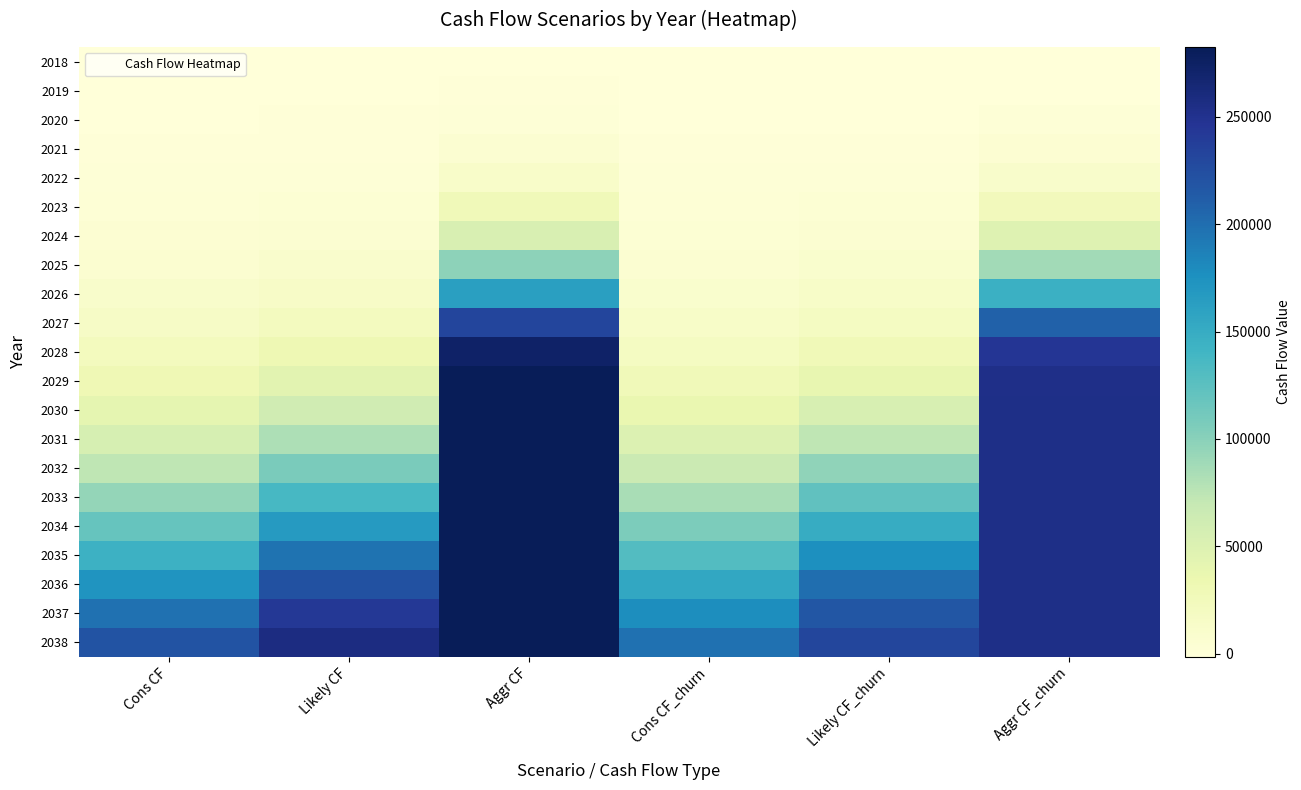

Reading left to right, what are all the values shown in this chart?

2018: Cons CF=-1361.8	Likely CF=-1361.8	Aggr CF=-1361.8	Cons CF_churn=-1481.8	Likely CF_churn=-1481.8	Aggr CF_churn=-1481.8
2019: Cons CF=-977.8	Likely CF=-929.8	Aggr CF=-365.8	Cons CF_churn=-1133.8	Likely CF_churn=-1097.8	Aggr CF_churn=-581.8
2020: Cons CF=-449.8	Likely CF=-317.8	Aggr CF=1590.2	Cons CF_churn=-665.8	Likely CF_churn=-545.8	Aggr CF_churn=1170.2
2021: Cons CF=282.2	Likely CF=570.2	Aggr CF=5418.2	Cons CF_churn=-5.8	Likely CF_churn=258.2	Aggr CF_churn=4614.2
2022: Cons CF=1302.2	Likely CF=1842.2	Aggr CF=12894.2	Cons CF_churn=918.2	Likely CF_churn=1398.2	Aggr CF_churn=11346.2
2023: Cons CF=2706.2	Likely CF=3654.2	Aggr CF=27162.2	Cons CF_churn=2178.2	Likely CF_churn=3030.2	Aggr CF_churn=24186.2
2024: Cons CF=4614.2	Likely CF=6210.2	Aggr CF=53406.2	Cons CF_churn=3894.2	Likely CF_churn=5334.2	Aggr CF_churn=47814.2
2025: Cons CF=7242.2	Likely CF=9810.2	Aggr CF=97962.2	Cons CF_churn=6258.2	Likely CF_churn=8574.2	Aggr CF_churn=87906.2
2026: Cons CF=10794.2	Likely CF=14838.2	Aggr CF=162606.2	Cons CF_churn=9462.2	Likely CF_churn=13098.2	Aggr CF_churn=146094.2
2027: Cons CF=15594.2	Likely CF=21822.2	Aggr CF=231690.2	Cons CF_churn=13782.2	Likely CF_churn=19386.2	Aggr CF_churn=208266.2
2028: Cons CF=22014.2	Likely CF=31350.2	Aggr CF=273162.2	Cons CF_churn=19554.2	Likely CF_churn=27954.2	Aggr CF_churn=245586.2
2029: Cons CF=30498.2	Likely CF=44130.2	Aggr CF=282042.2	Cons CF_churn=27186.2	Likely CF_churn=39462.2	Aggr CF_churn=253578.2
2030: Cons CF=41550.2	Likely CF=60858.2	Aggr CF=282450.2	Cons CF_churn=37134.2	Likely CF_churn=54510.2	Aggr CF_churn=253950.2
2031: Cons CF=55674.2	Likely CF=81990.2	Aggr CF=282522.2	Cons CF_churn=49854.2	Likely CF_churn=73530.2	Aggr CF_churn=254010.2
2032: Cons CF=73218.2	Likely CF=107478.2	Aggr CF=282558.2	Cons CF_churn=65634.2	Likely CF_churn=96474.2	Aggr CF_churn=254046.2
2033: Cons CF=94302.2	Likely CF=136446.2	Aggr CF=282582.2	Cons CF_churn=84618.2	Likely CF_churn=122550.2	Aggr CF_churn=254070.2
2034: Cons CF=118530.2	Likely CF=166998.2	Aggr CF=282594.2	Cons CF_churn=106422.2	Likely CF_churn=150042.2	Aggr CF_churn=254082.2
2035: Cons CF=144930.2	Likely CF=196470.2	Aggr CF=282594.2	Cons CF_churn=130182.2	Likely CF_churn=176562.2	Aggr CF_churn=254082.2
2036: Cons CF=171906.2	Likely CF=222246.2	Aggr CF=282606.2	Cons CF_churn=154458.2	Likely CF_churn=199770.2	Aggr CF_churn=254094.2
2037: Cons CF=197574.2	Likely CF=242658.2	Aggr CF=282606.2	Cons CF_churn=177558.2	Likely CF_churn=218130.2	Aggr CF_churn=254094.2
2038: Cons CF=220194.2	Likely CF=257382.2	Aggr CF=282606.2	Cons CF_churn=197922.2	Likely CF_churn=231390.2	Aggr CF_churn=254094.2